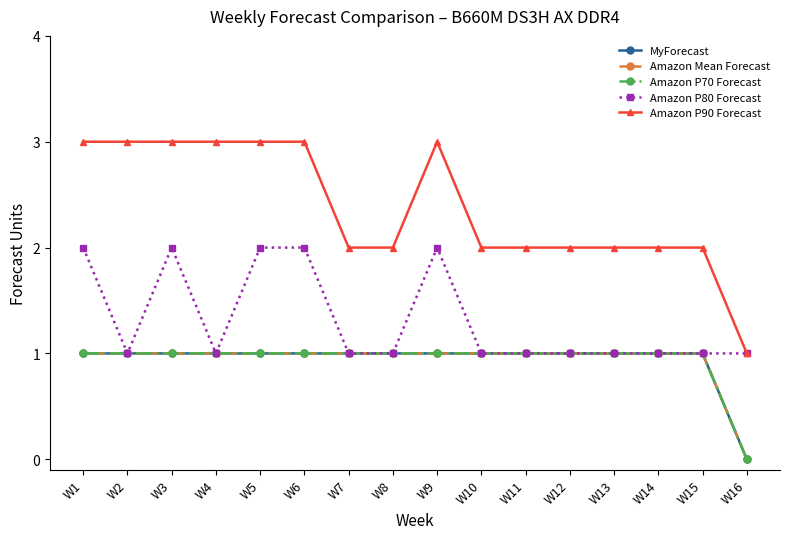

Does the chart have visible grid lines?

No